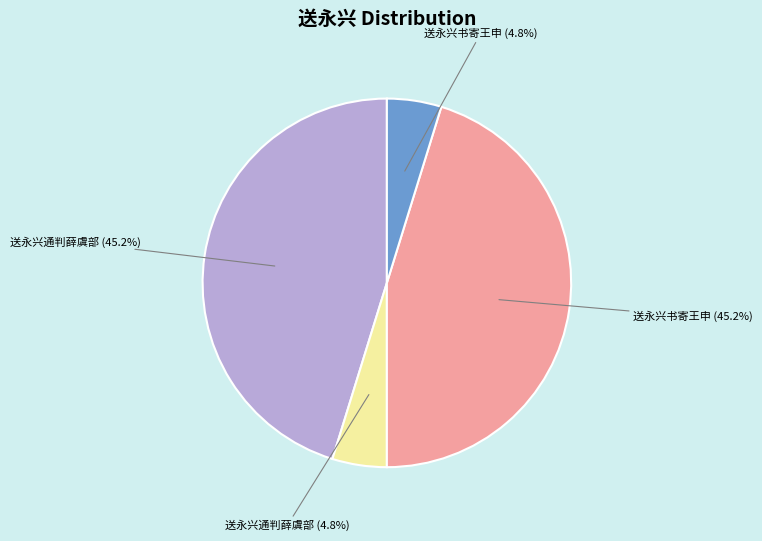

Does any single category account for the majority?

No